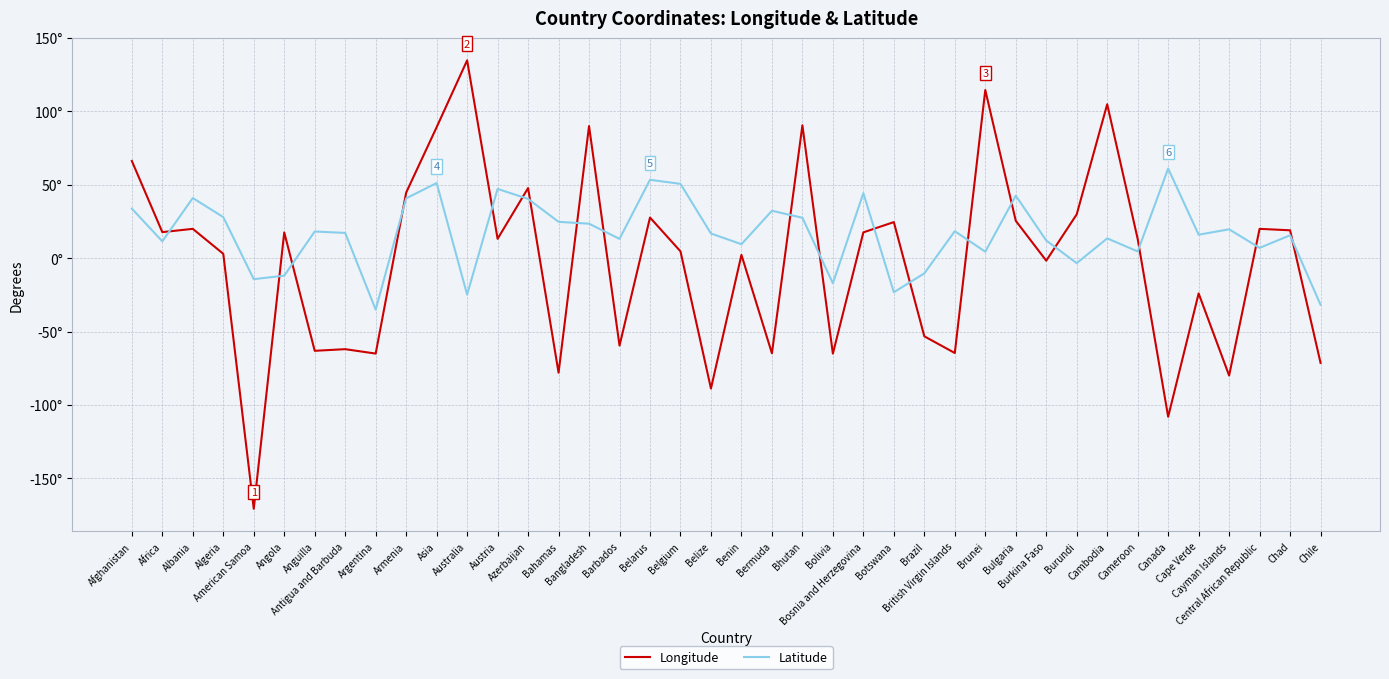

What are all the series names shown in the legend?

Longitude, Latitude